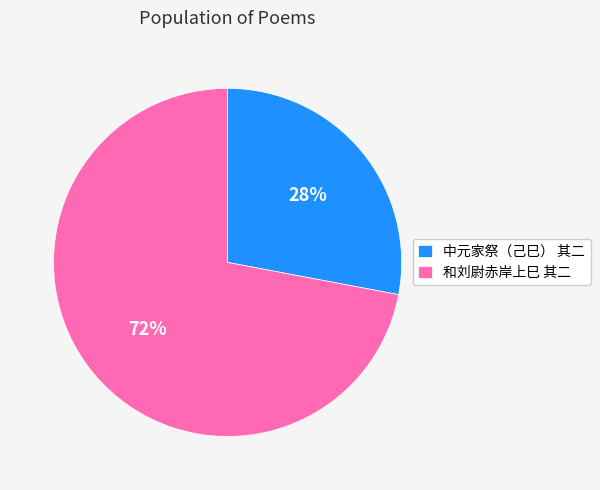

Rank the categories by value from highest to lowest.

和刘尉赤岸上巳 其二, 中元家祭（己巳） 其二